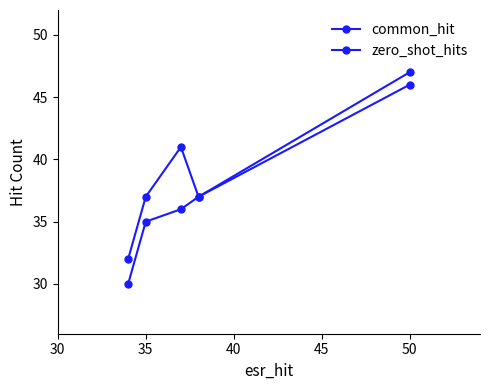

Reading left to right, extract all data points from this chart.

common_hit: 30	35	36	37	46
zero_shot_hits: 32	37	41	37	47